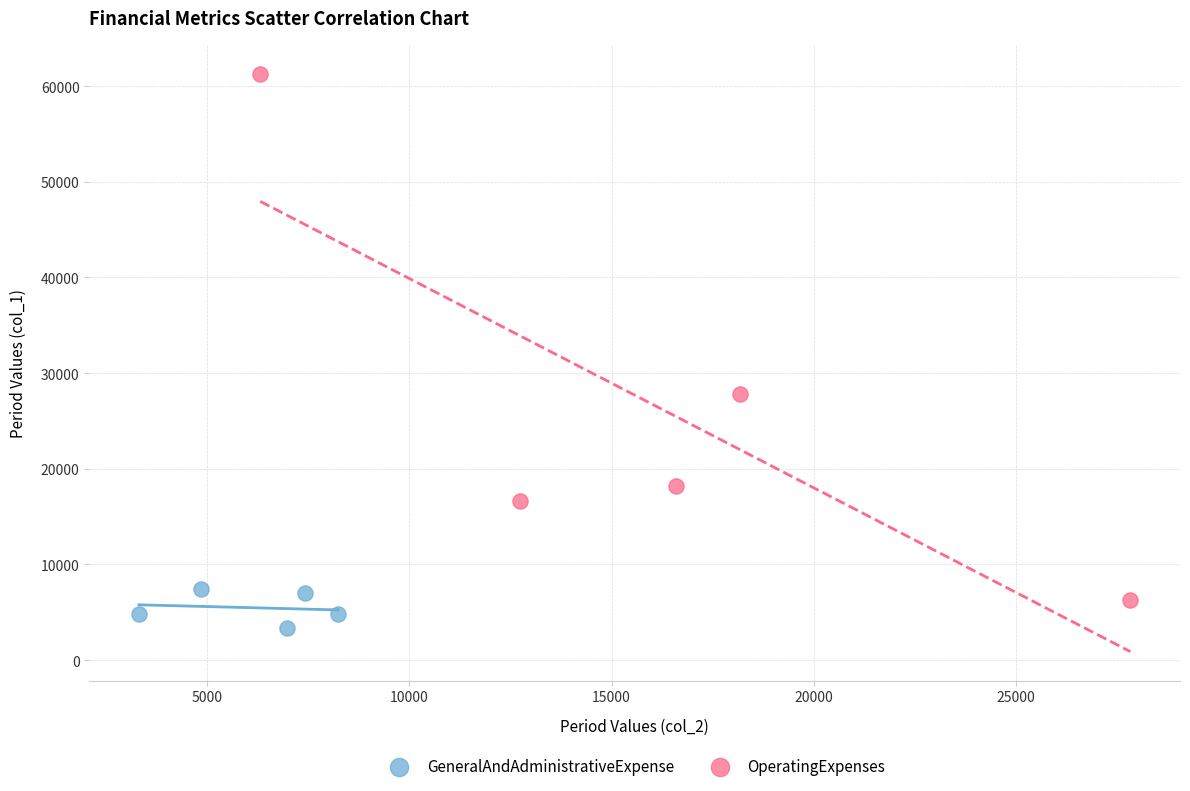

Which series contains the highest Y value?

OperatingExpenses